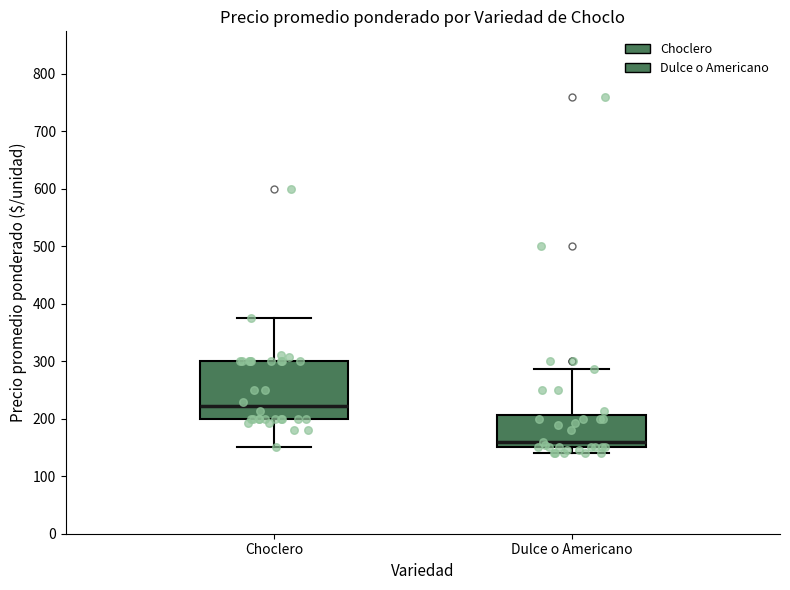

Comparing the boxes themselves (not the whiskers), which one is the tallest?

Choclero